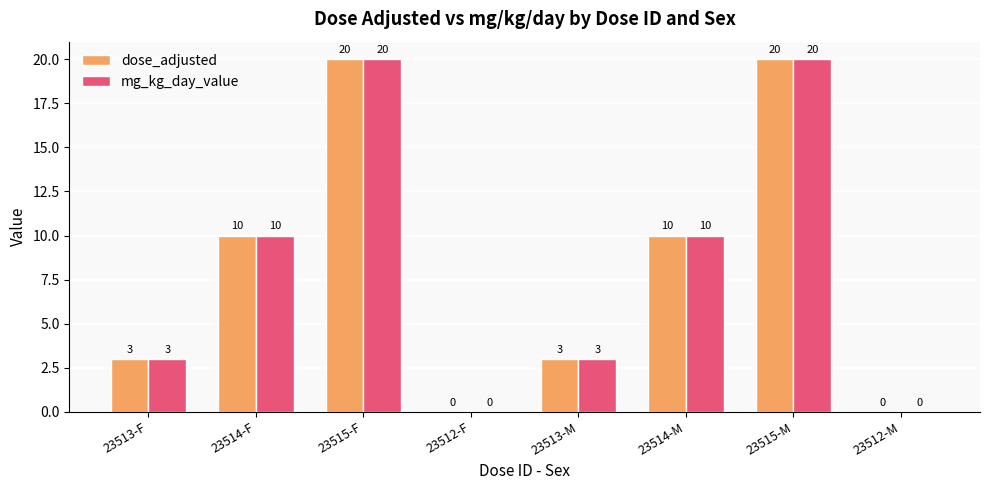

What is the greatest value displayed?

20